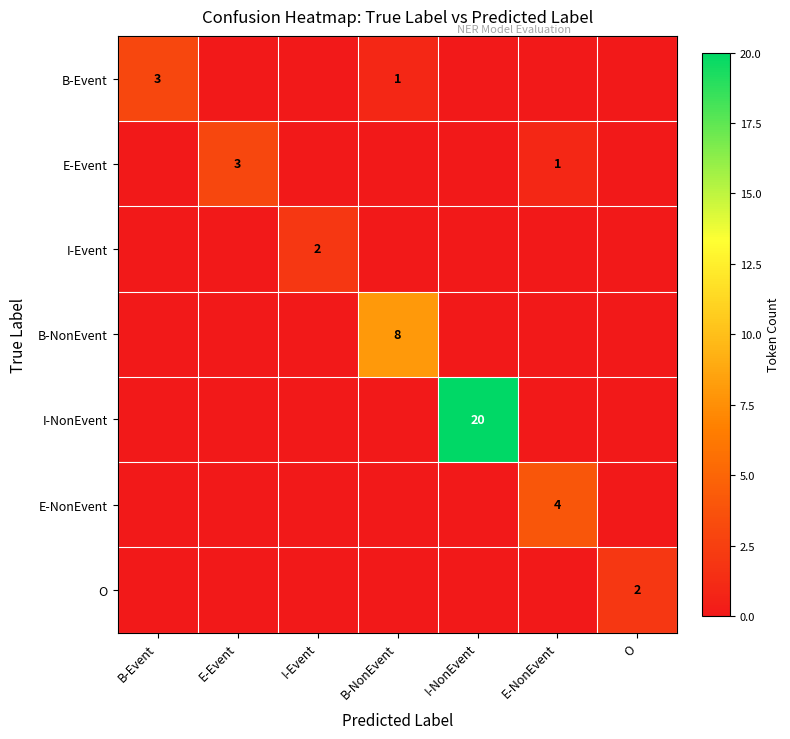

Is it true that B-Event equals 3 at B-Event?

True